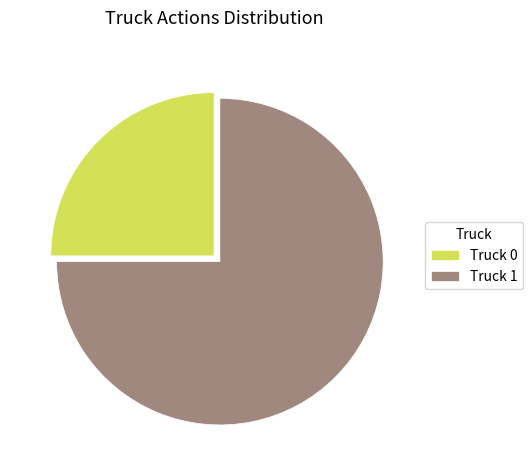

Which slice is the largest?

Truck 1